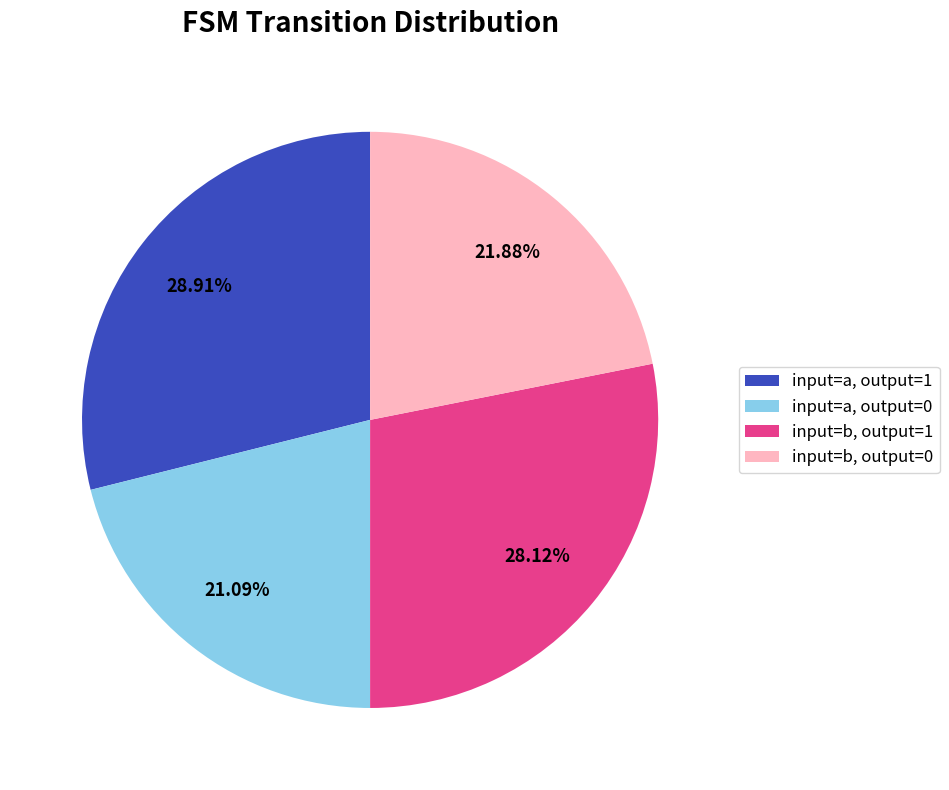

Is input=b, output=0 the majority of the pie?

No